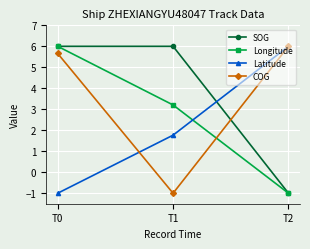

Reading left to right, transcribe all the data shown in this chart.

SOG: T0=6.0	T1=6.0	T2=-1.0
Longitude: T0=6.0	T1=3.2	T2=-1.0
Latitude: T0=-1.0	T1=1.8	T2=6.0
COG: T0=5.7	T1=-1.0	T2=6.0